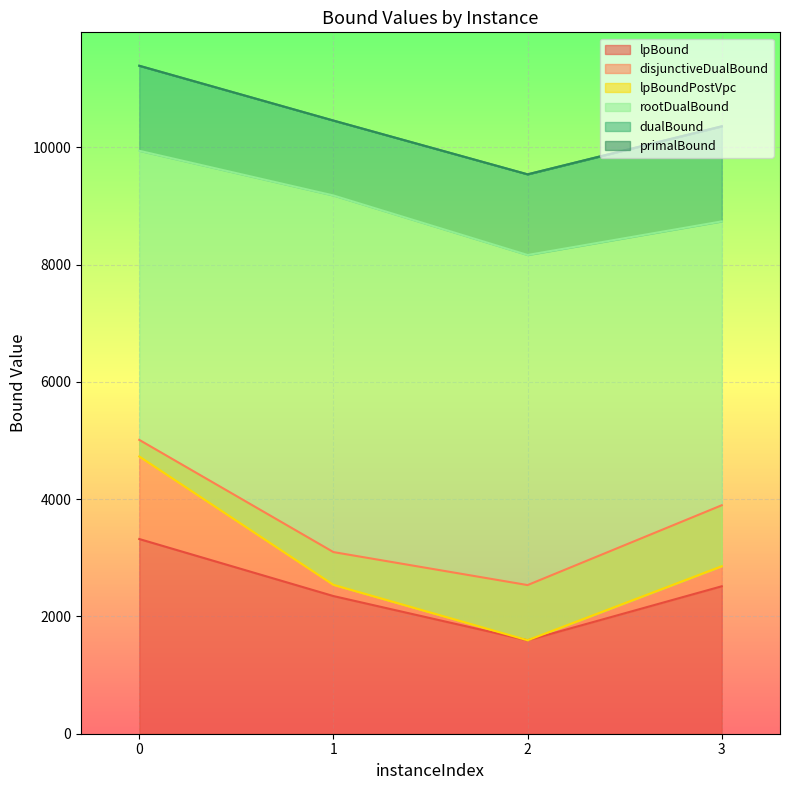

Between 1 and 3, which series saw the biggest shift?

disjunctiveDualBound